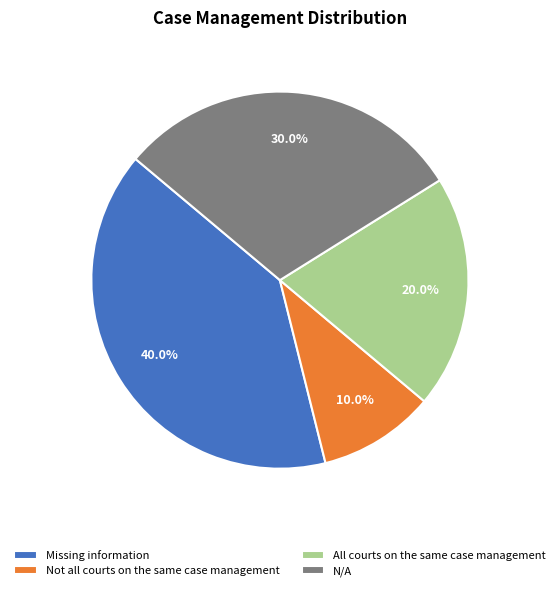

What is the ratio of the value at Not all courts on the same case management to the value at All courts on the same case management?

0.5